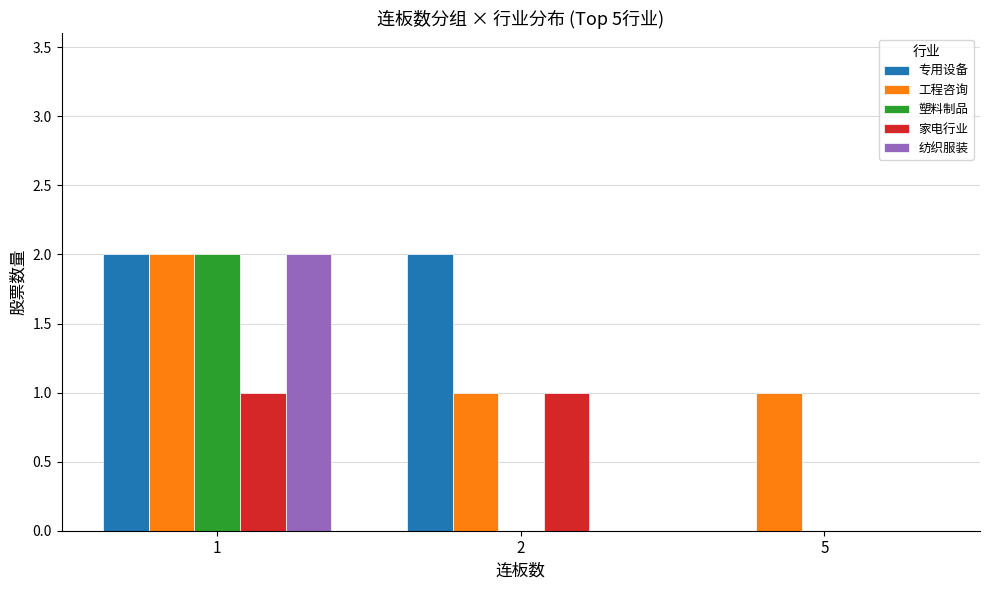

How many distinct data groups are displayed?

5